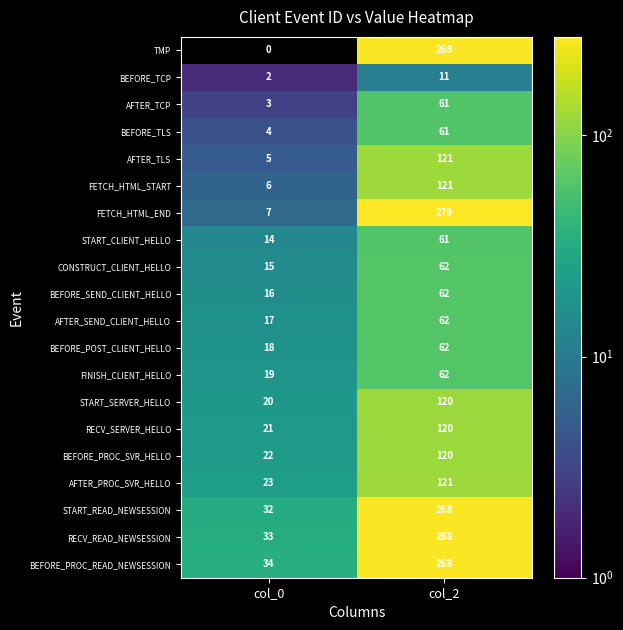

At col_0, list the series in order from smallest to largest.

TMP, BEFORE_TCP, AFTER_TCP, BEFORE_TLS, AFTER_TLS, FETCH_HTML_START, FETCH_HTML_END, START_CLIENT_HELLO, CONSTRUCT_CLIENT_HELLO, BEFORE_SEND_CLIENT_HELLO, AFTER_SEND_CLIENT_HELLO, BEFORE_POST_CLIENT_HELLO, FINISH_CLIENT_HELLO, START_SERVER_HELLO, RECV_SERVER_HELLO, BEFORE_PROC_SVR_HELLO, AFTER_PROC_SVR_HELLO, START_READ_NEWSESSION, RECV_READ_NEWSESSION, BEFORE_PROC_READ_NEWSESSION